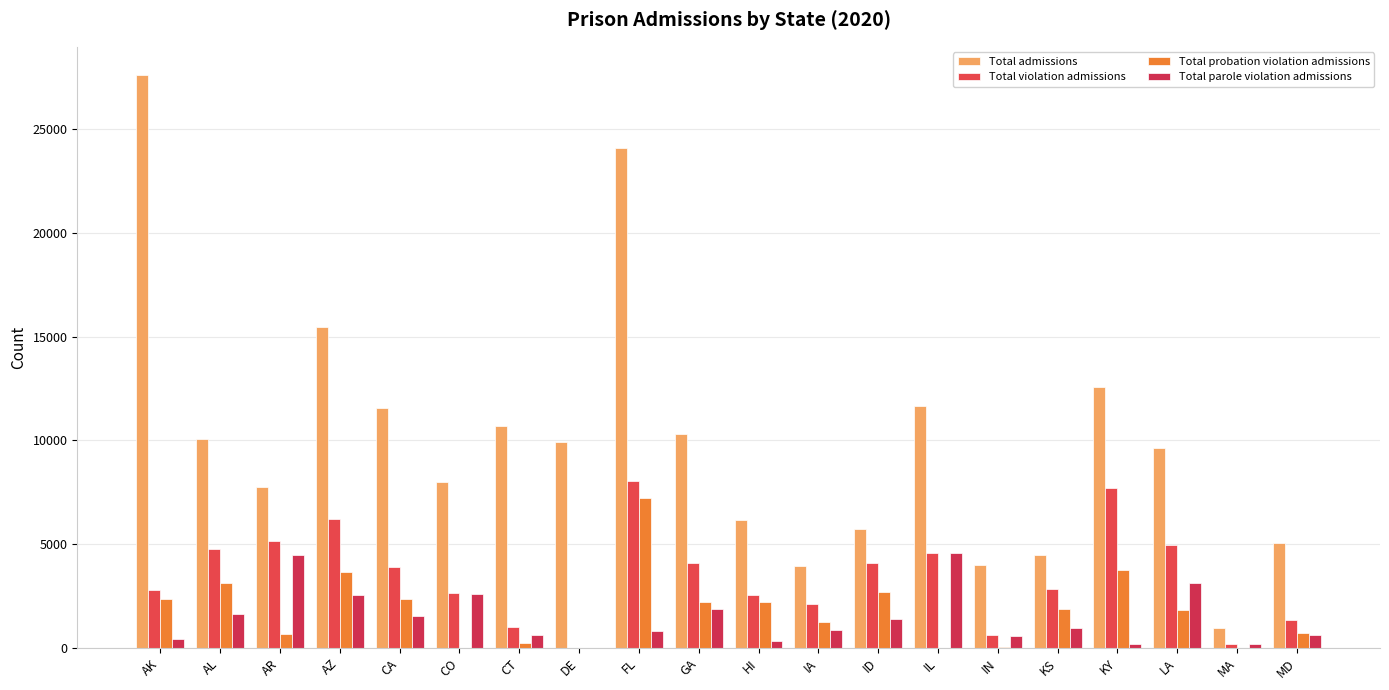

What is the label of the 20th bar from the left?

MD